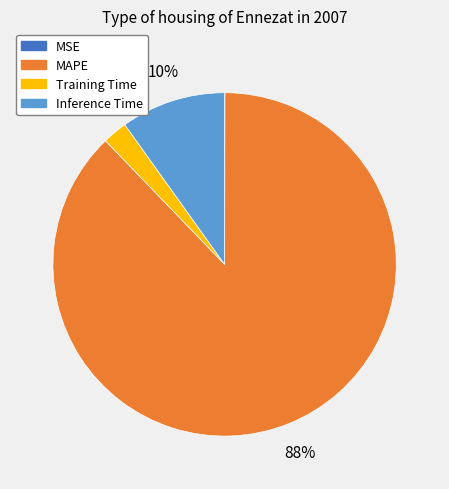

True or false: Inference Time accounts for 10% of the total.

True